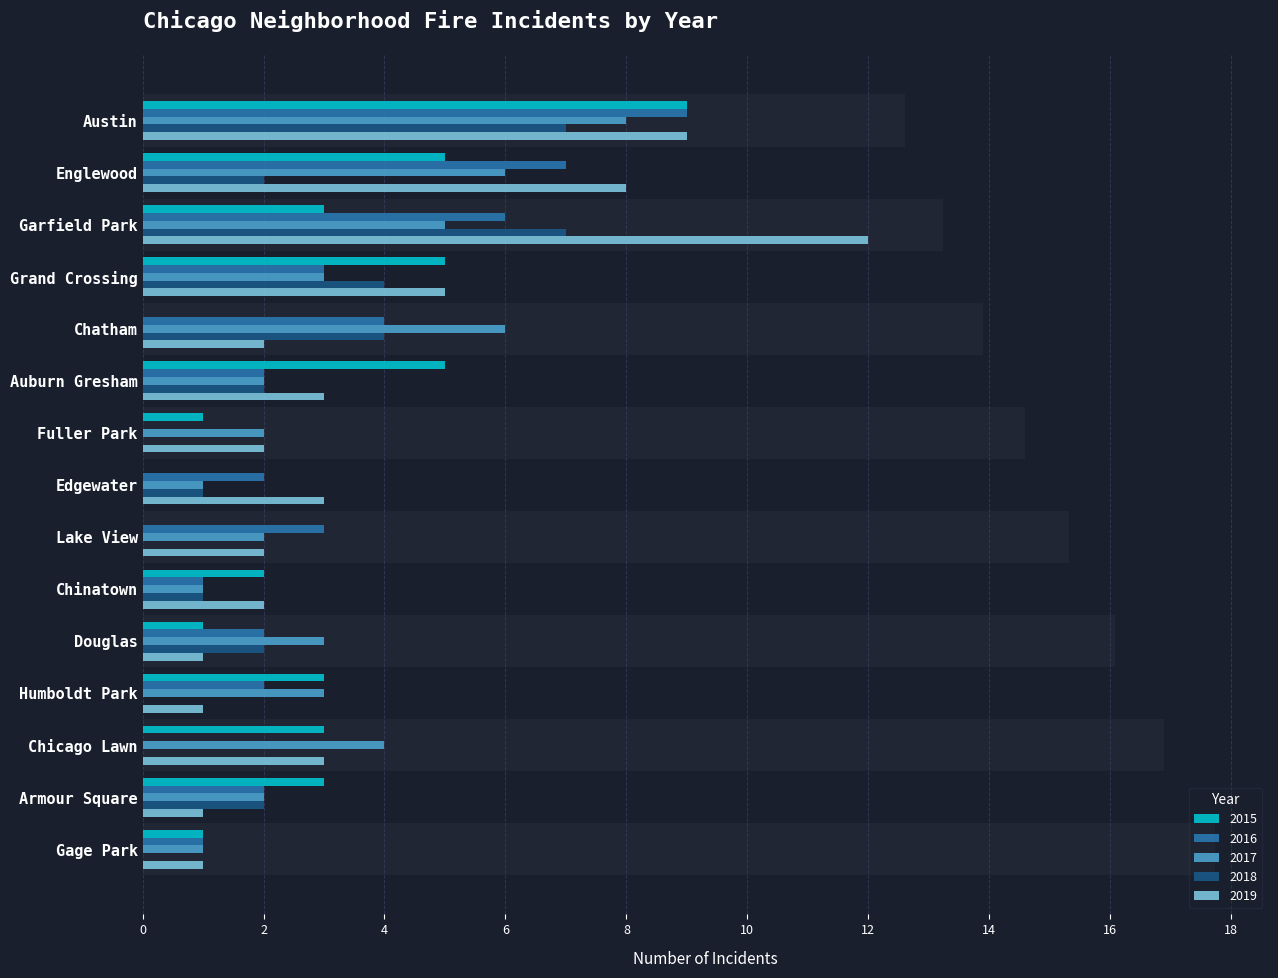

What is the difference between the 2018 values at 10 and 12?

2